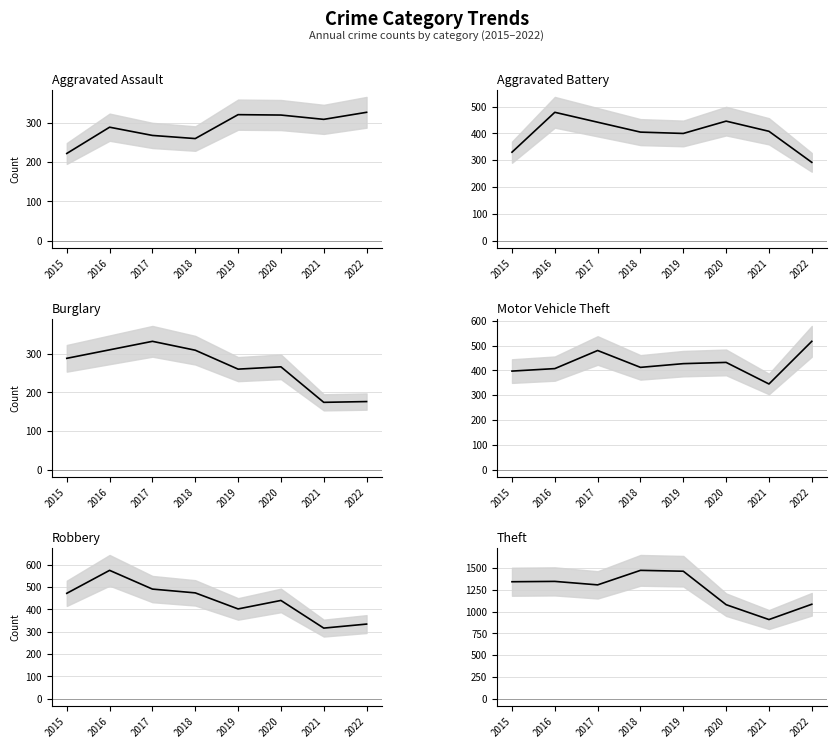

True or false: Aggravated Battery has a value of 220 at 2021.

False